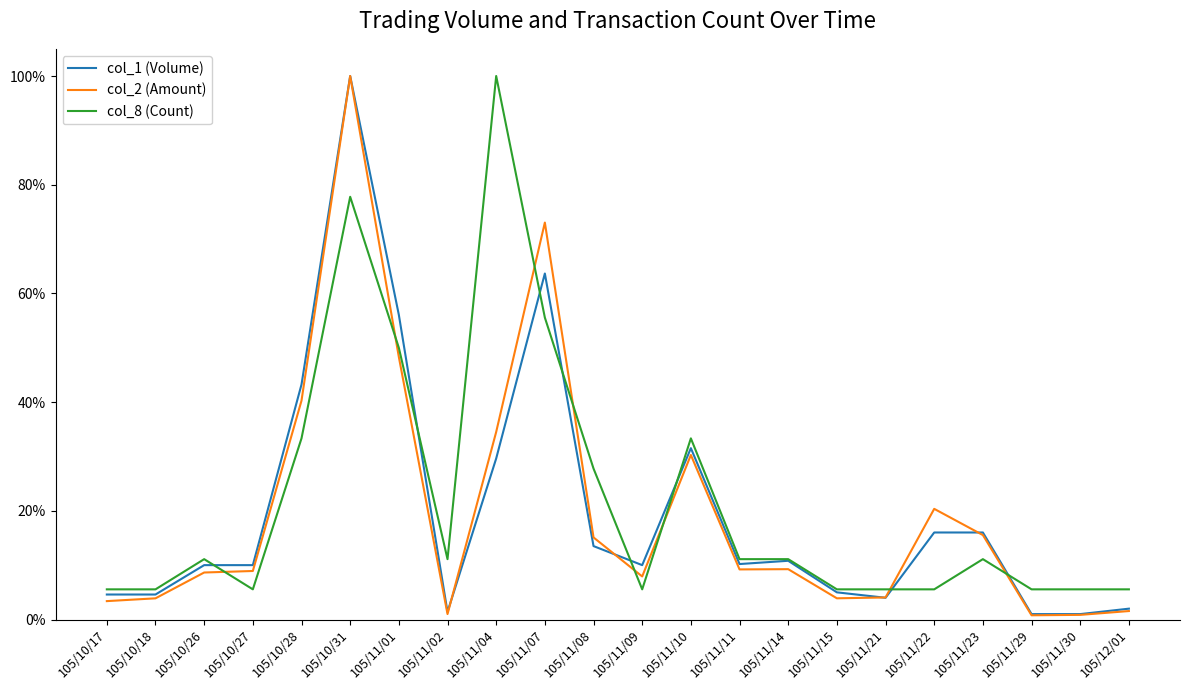

Rank the categories by col_8 (Count) value from lowest to highest.

105/10/17, 105/10/18, 105/10/27, 105/11/09, 105/11/15, 105/11/21, 105/11/22, 105/11/29, 105/11/30, 105/12/01, 105/10/26, 105/11/02, 105/11/11, 105/11/14, 105/11/23, 105/11/08, 105/10/28, 105/11/10, 105/11/01, 105/11/07, 105/10/31, 105/11/04